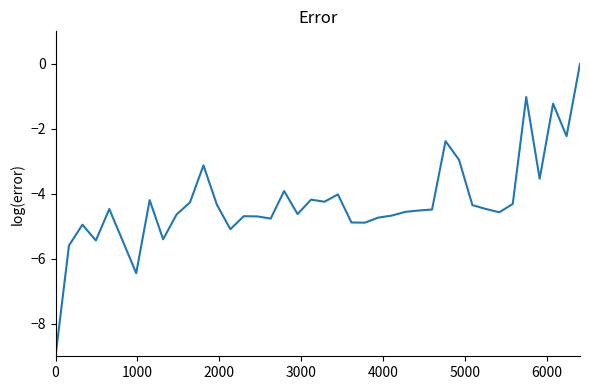

What is the average value?

-4.3